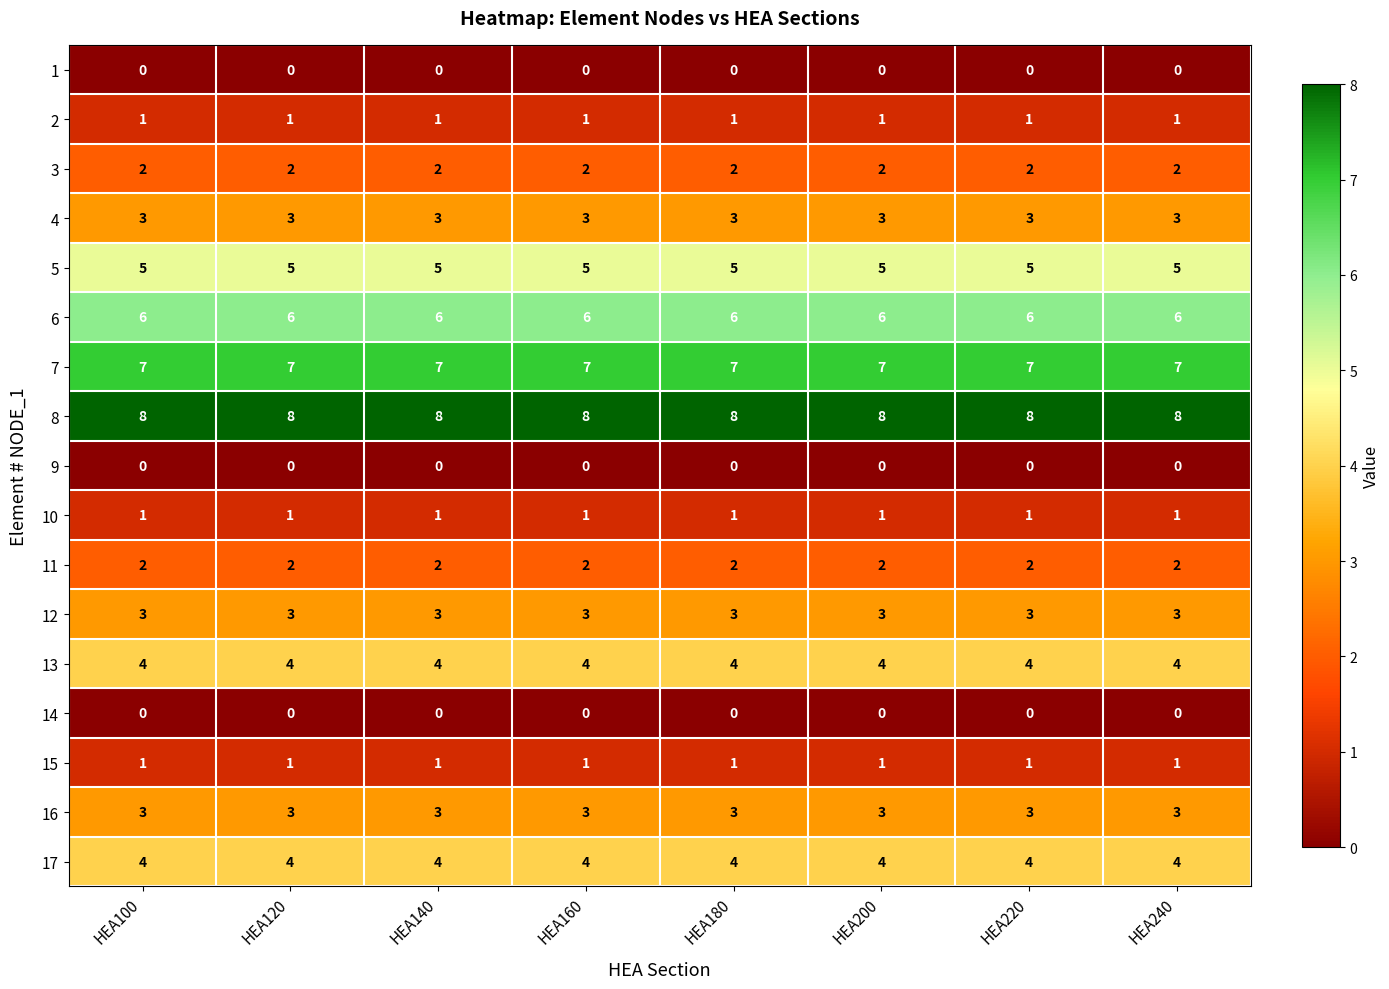

Is the value of 13 at HEA180 greater than the value of 11 at HEA100?

Yes